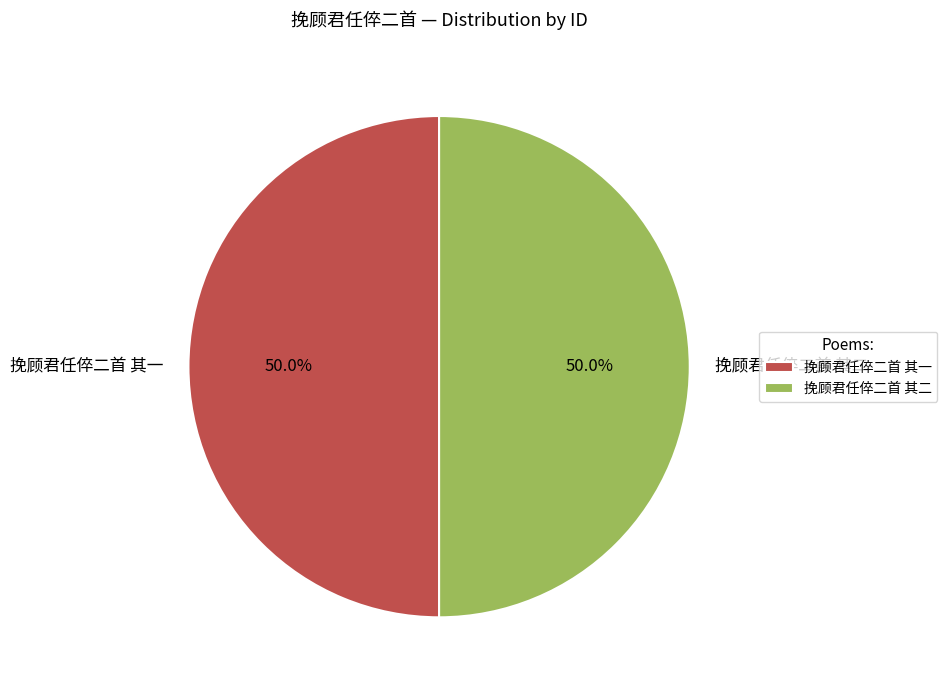

What is the total percentage of 挽顾君任倅二首 其二 and 挽顾君任倅二首 其一?

100.0%